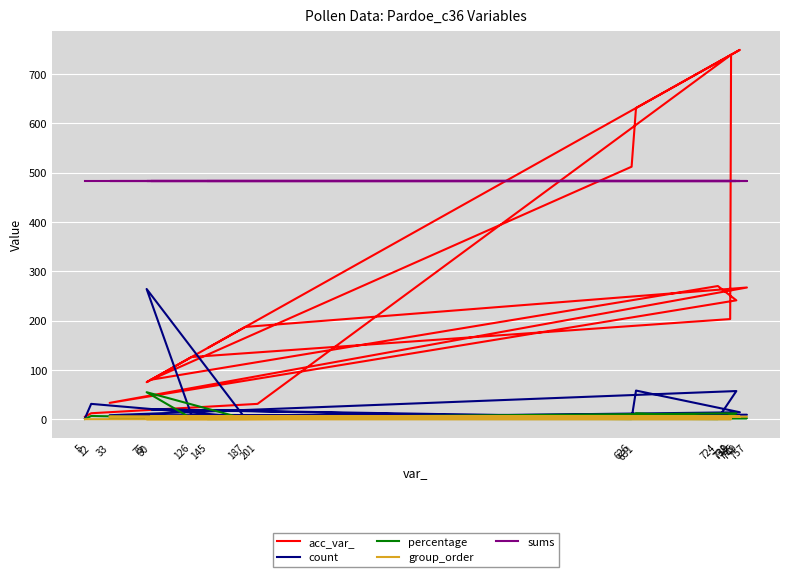

Between 626 and 201, which is larger?

626